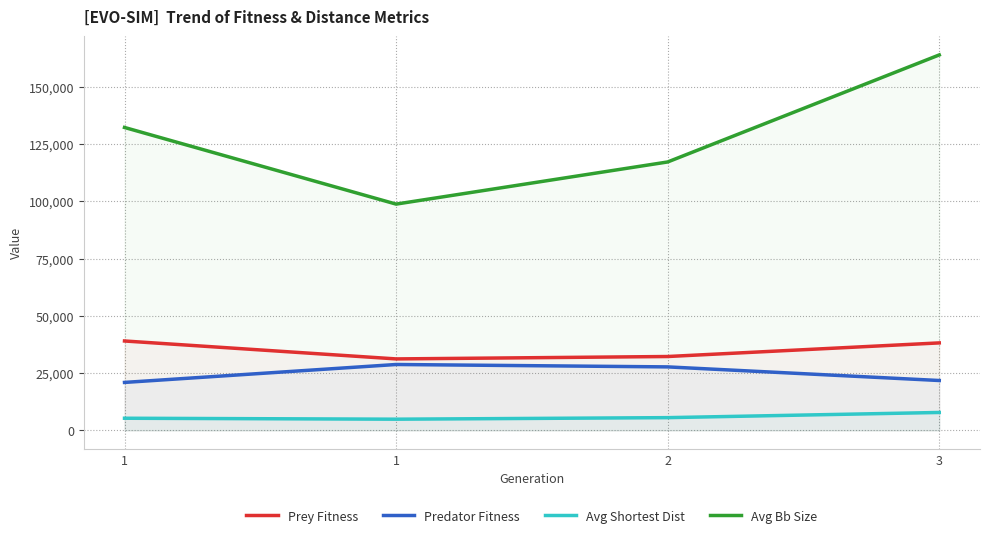

Reading left to right, what are all the values shown in this chart?

Prey Fitness: 39049.0	31217.0	32266.0	38211.0
Predator Fitness: 20951.0	28783.0	27734.0	21789.0
Avg Shortest Dist: 5314.8	4898.8	5574.9	7836.4
Avg Bb Size: 132280.2	98815.0	117217.2	163954.9